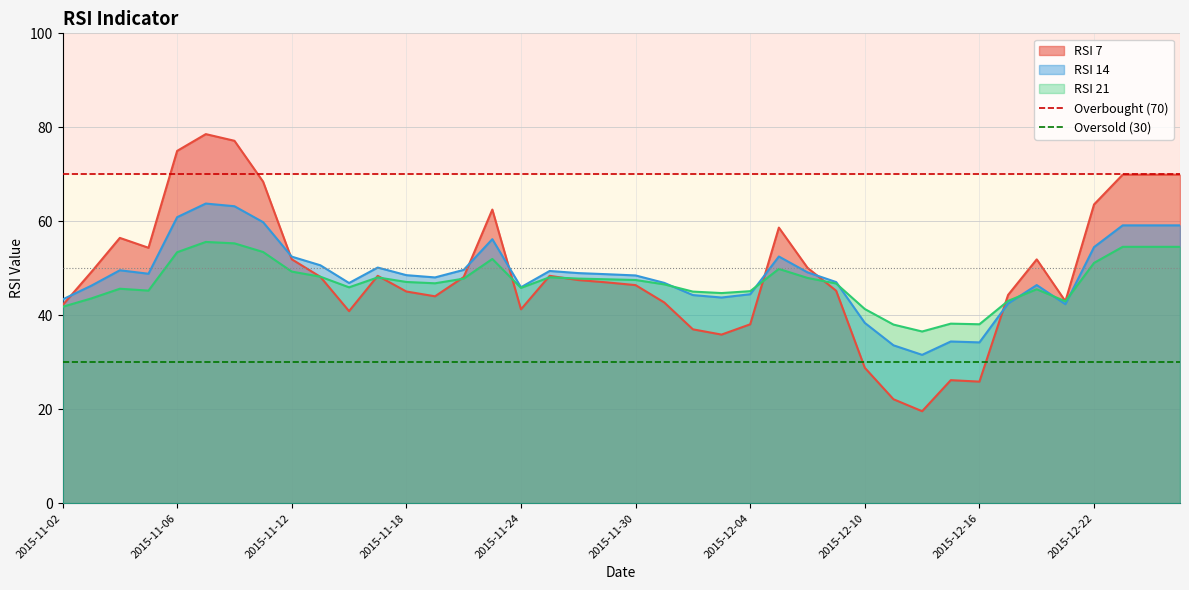

What is the minimum value for RSI 14?

31.6